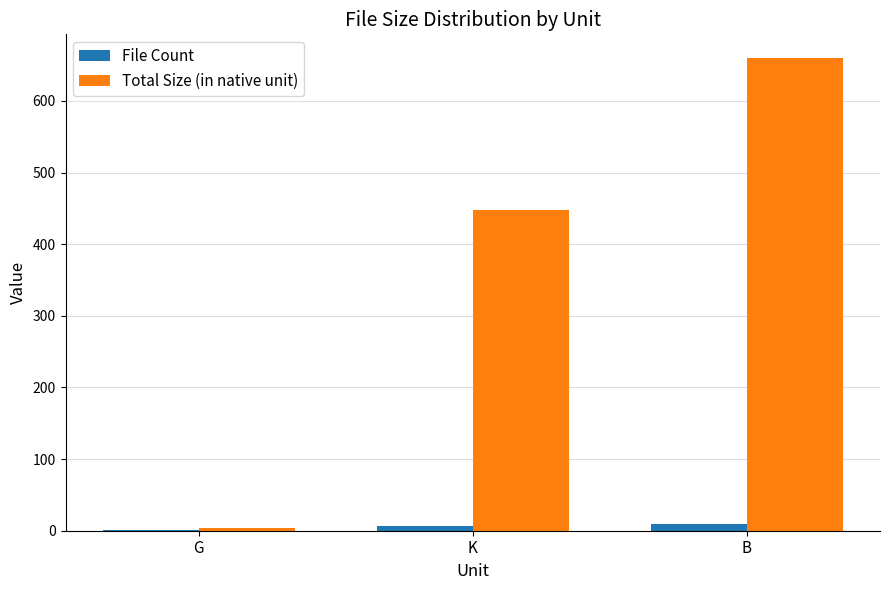

Is it true that Total Size (in native unit) equals 316.6 at B?

False